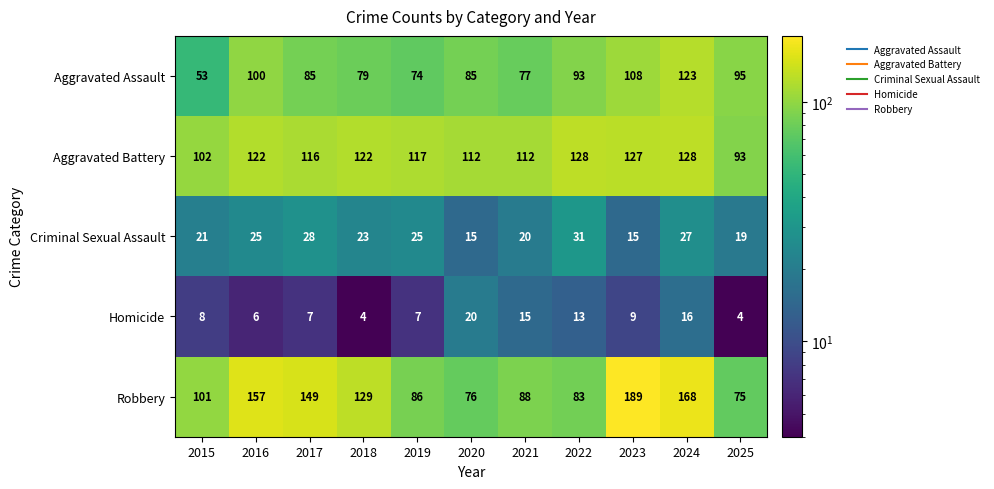

Which label corresponds to the largest value in the chart?

2023